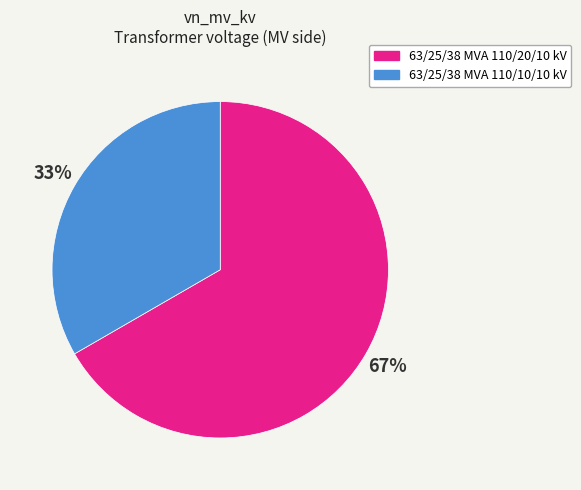

To the nearest percent, what is the average slice percentage?

50%